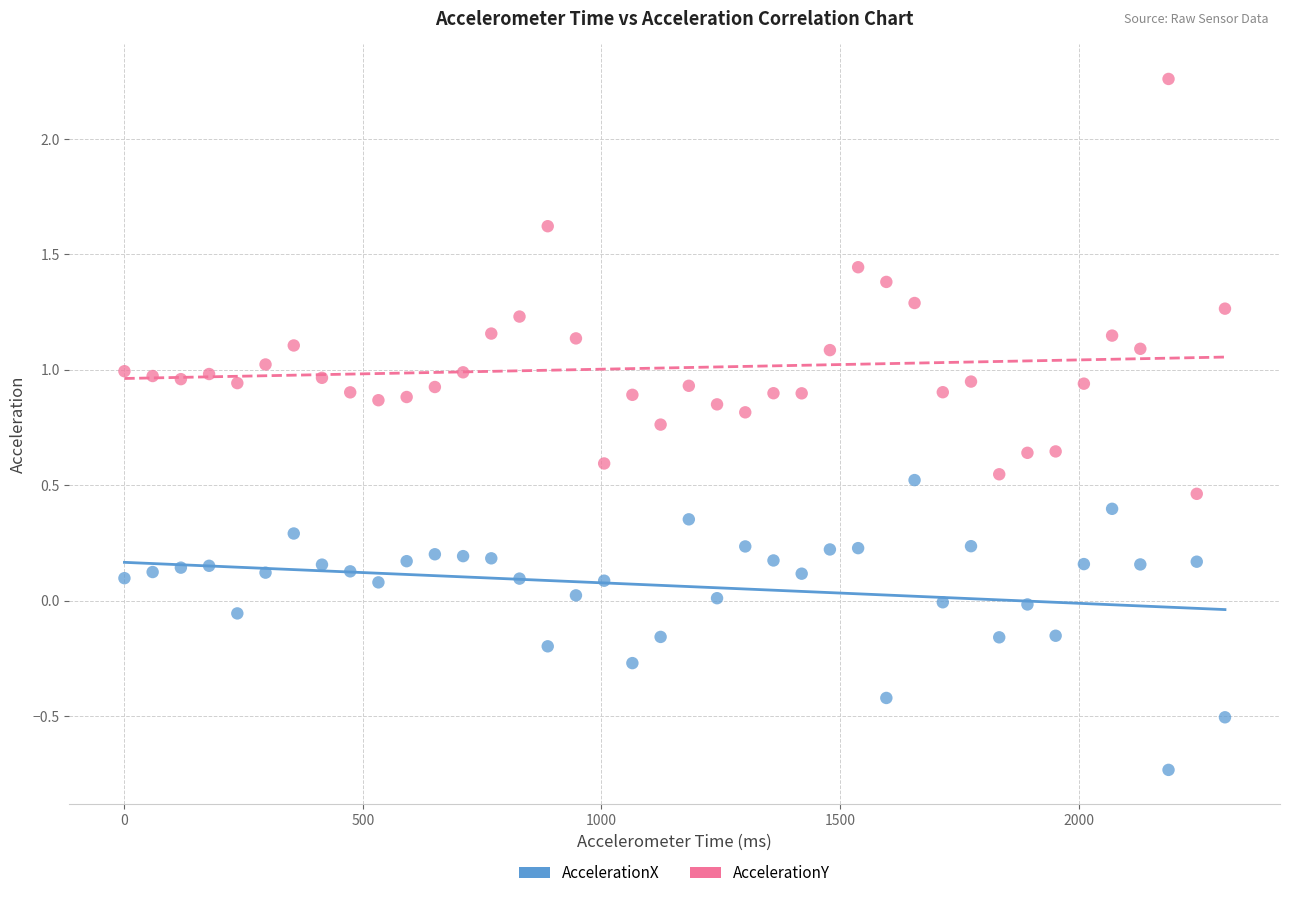

Across all data points, what is the range of X values (max minus min)?

2306.9